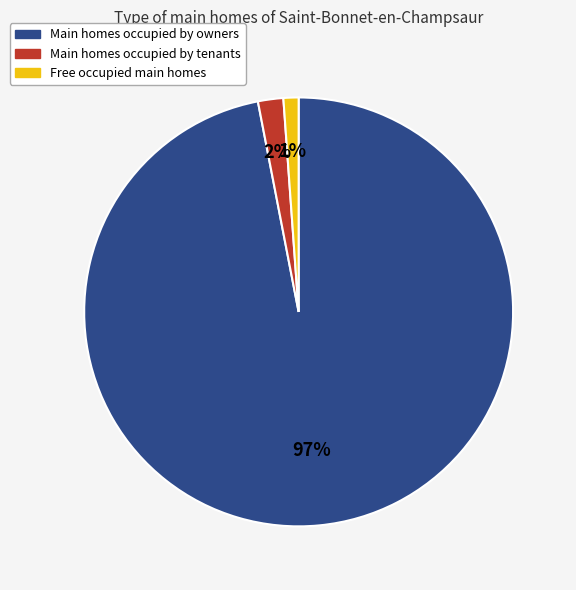

To the nearest percent, what portion does Main homes occupied by tenants represent?

2%